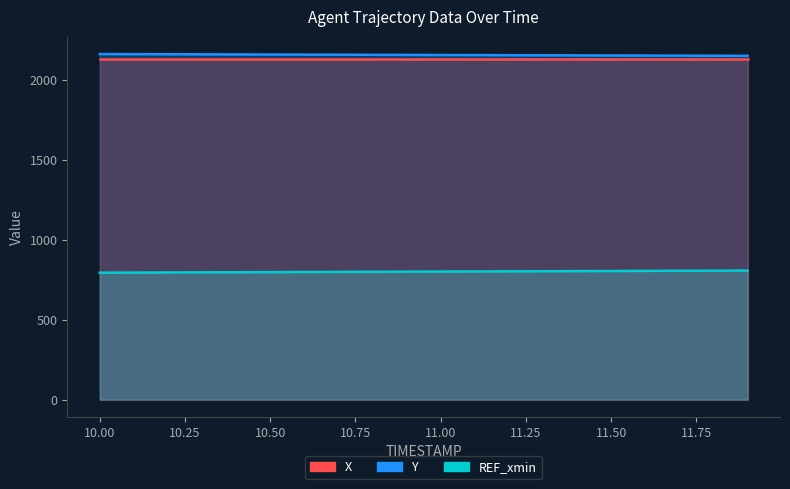

What is the label of the 16th point from the right?

10.4